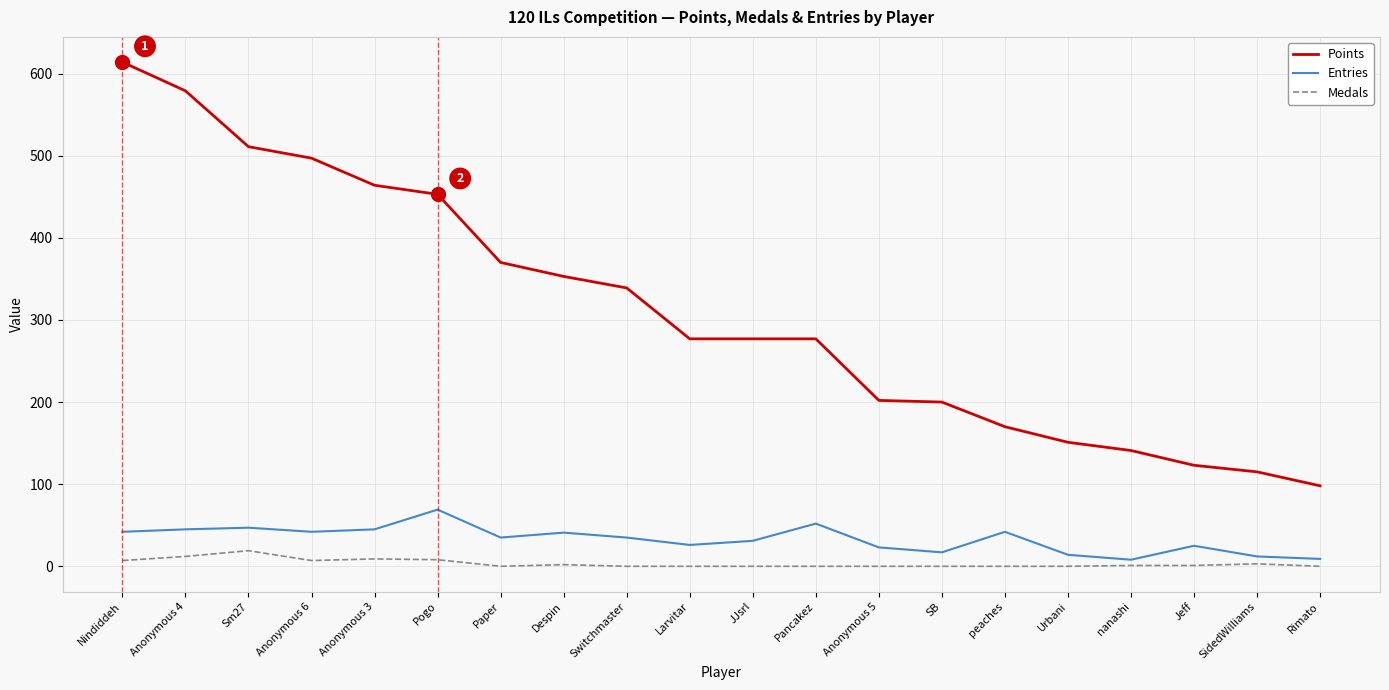

How many distinct data groups are displayed?

3